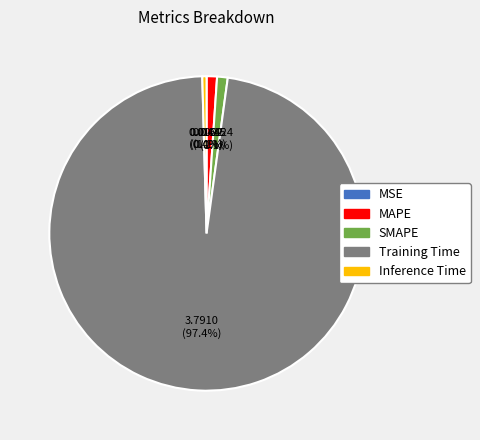

Is there any slice that represents more than half of the pie?

Yes